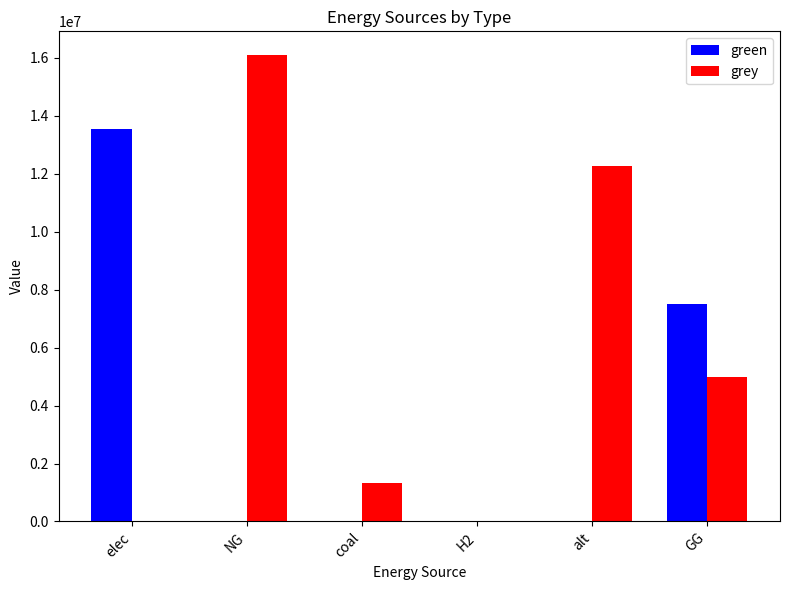

Between elec and coal, which series saw the biggest shift?

green